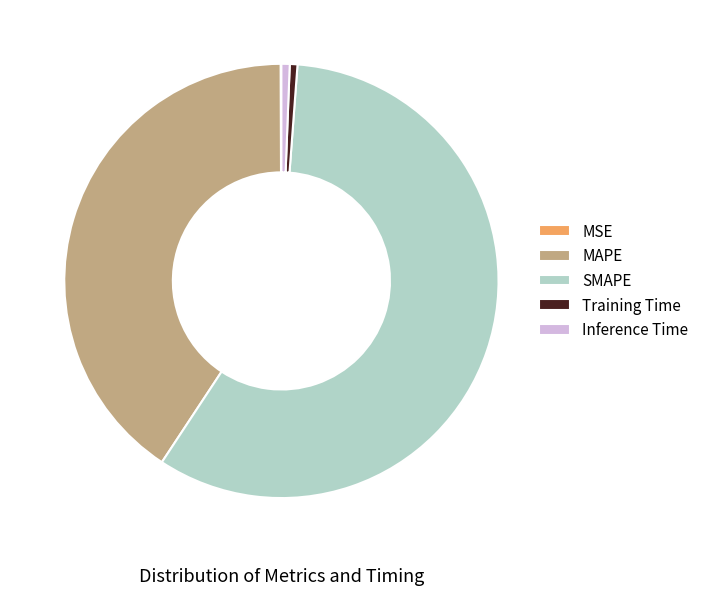

Which category accounts for the majority?

SMAPE